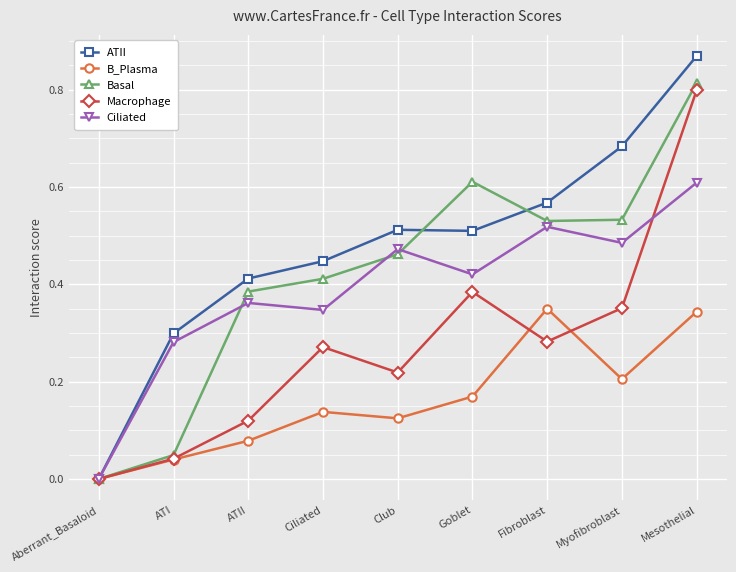

What is the sum of all B_Plasma values?

1.4